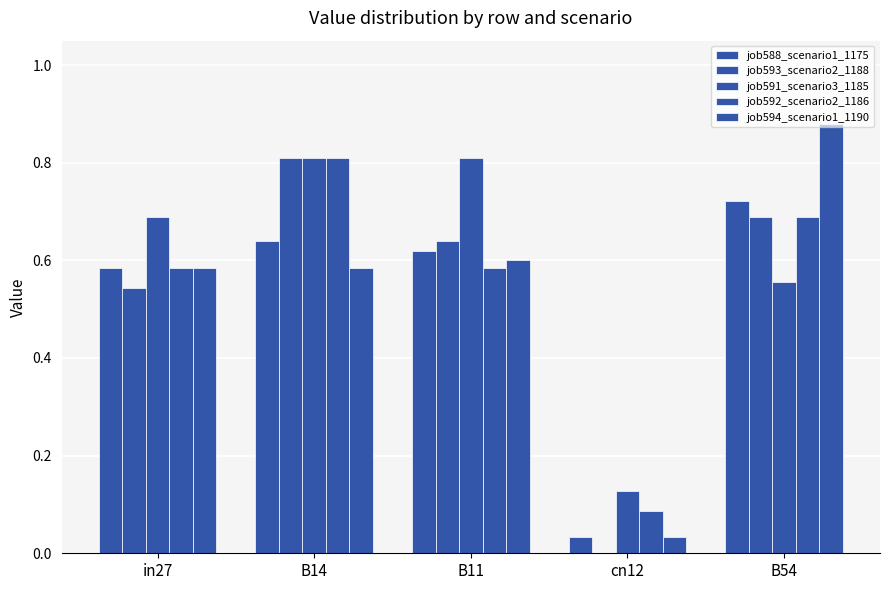

Count the number of data series in this chart.

5